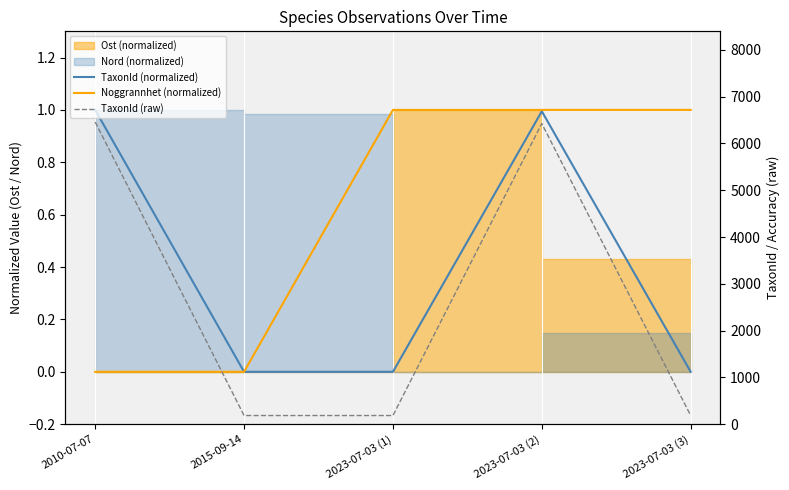

True or false: TaxonId (normalized) has a value of 0.0 at 2023-07-03 (3).

True